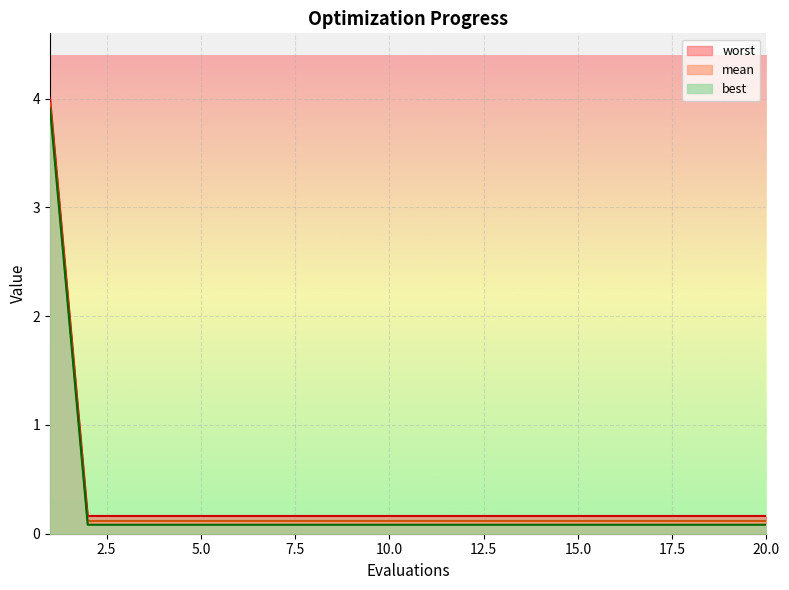

What is the difference between the maximum and minimum values in the best series?

3.8